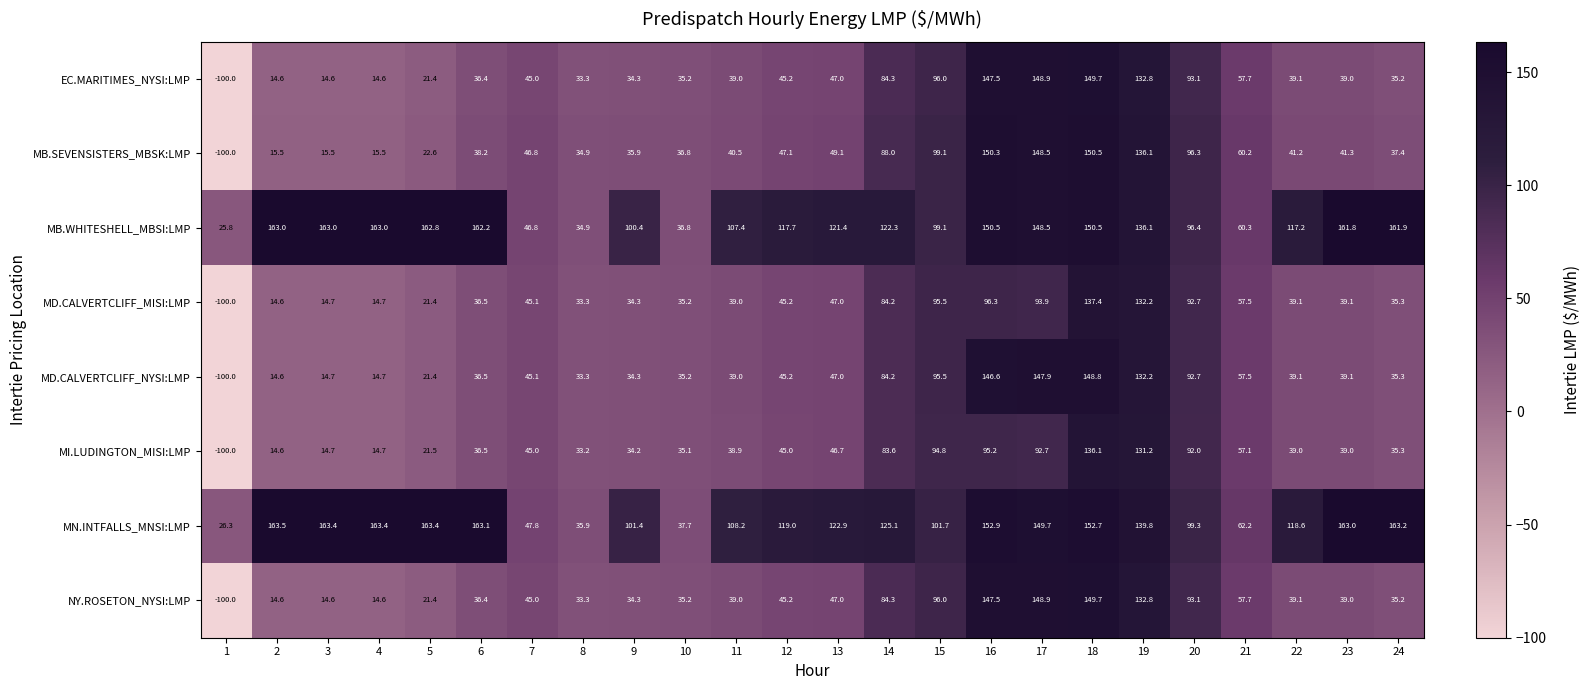

Between 3 and 12, which series saw the biggest shift?

MB.WHITESHELL_MBSI:LMP